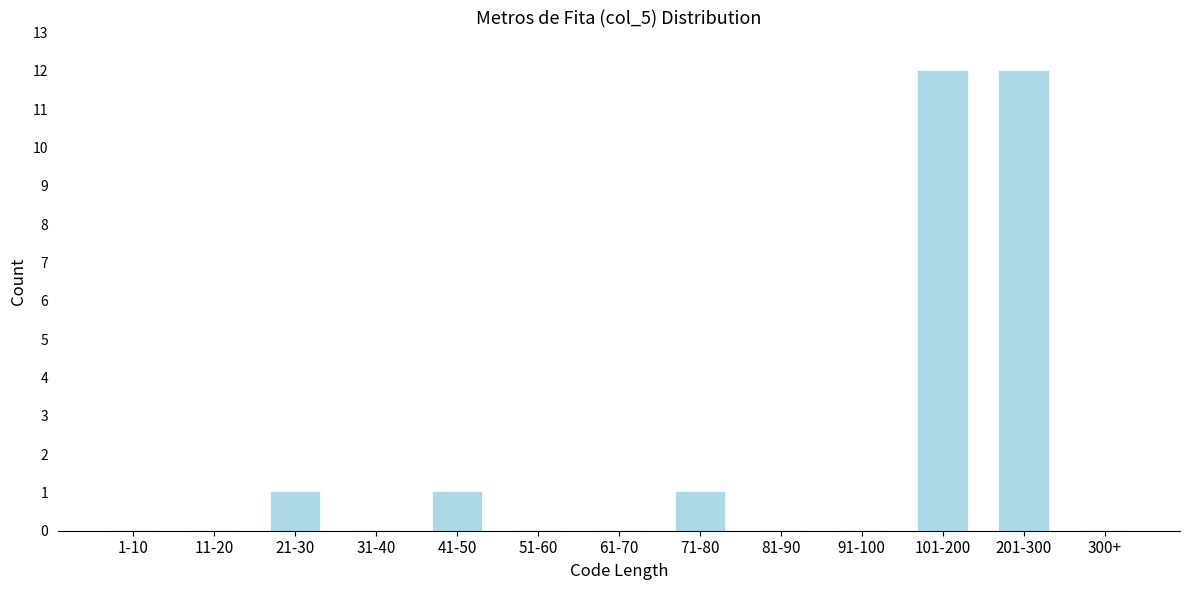

Reading left to right, extract all data points from this chart.

1-10=0	11-20=0	21-30=1	31-40=0	41-50=1	51-60=0	61-70=0	71-80=1	81-90=0	91-100=0	101-200=12	201-300=12	300+=0